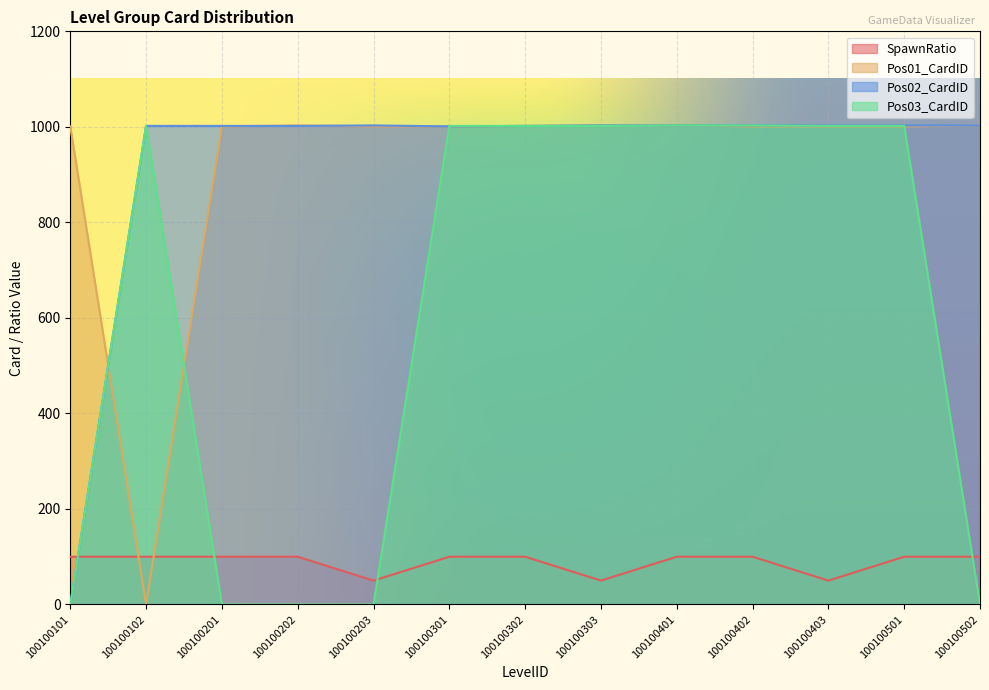

What is the difference between the Pos03_CardID values at 100100502 and 100100301?

1002